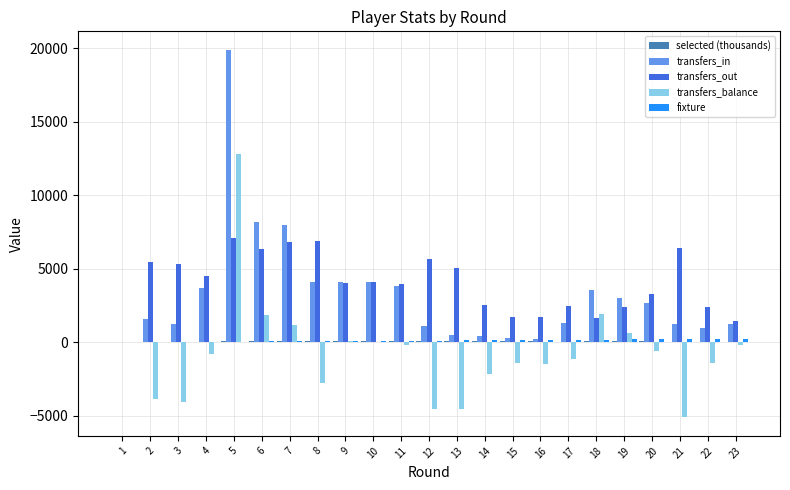

What is the approximate value of transfers_balance at 11?

-176.0